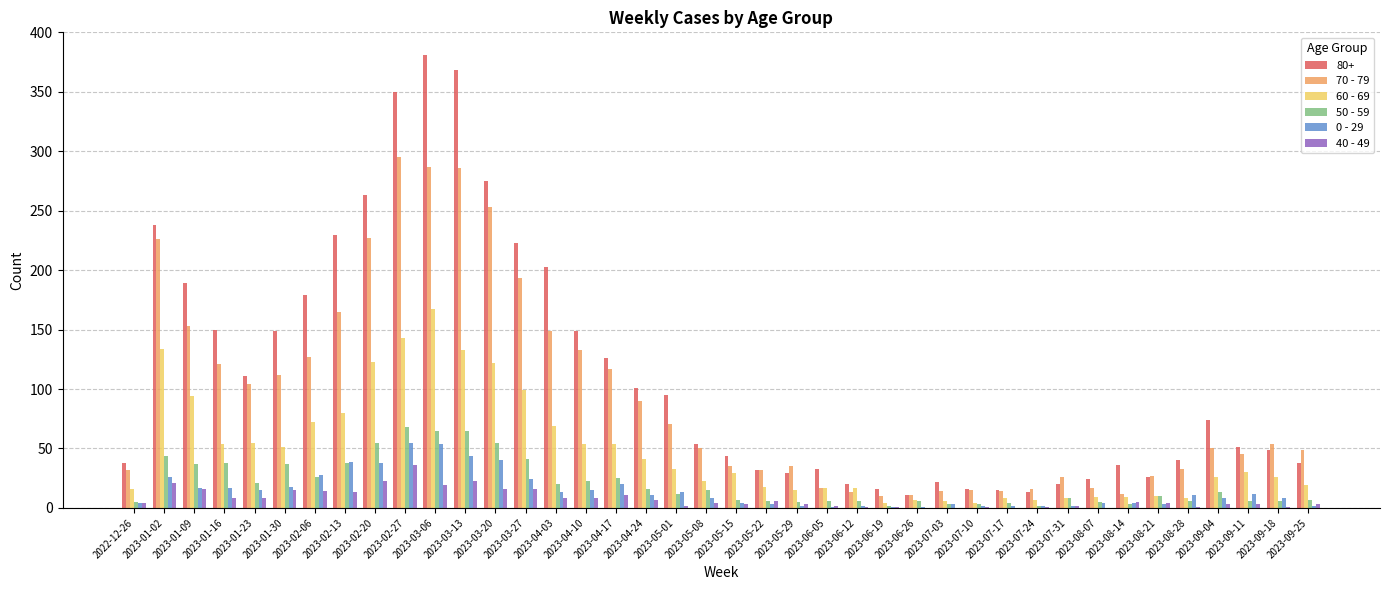

Is the value of 80+ at 2023-04-24 greater than the value of 40 - 49 at 2023-01-16?

Yes